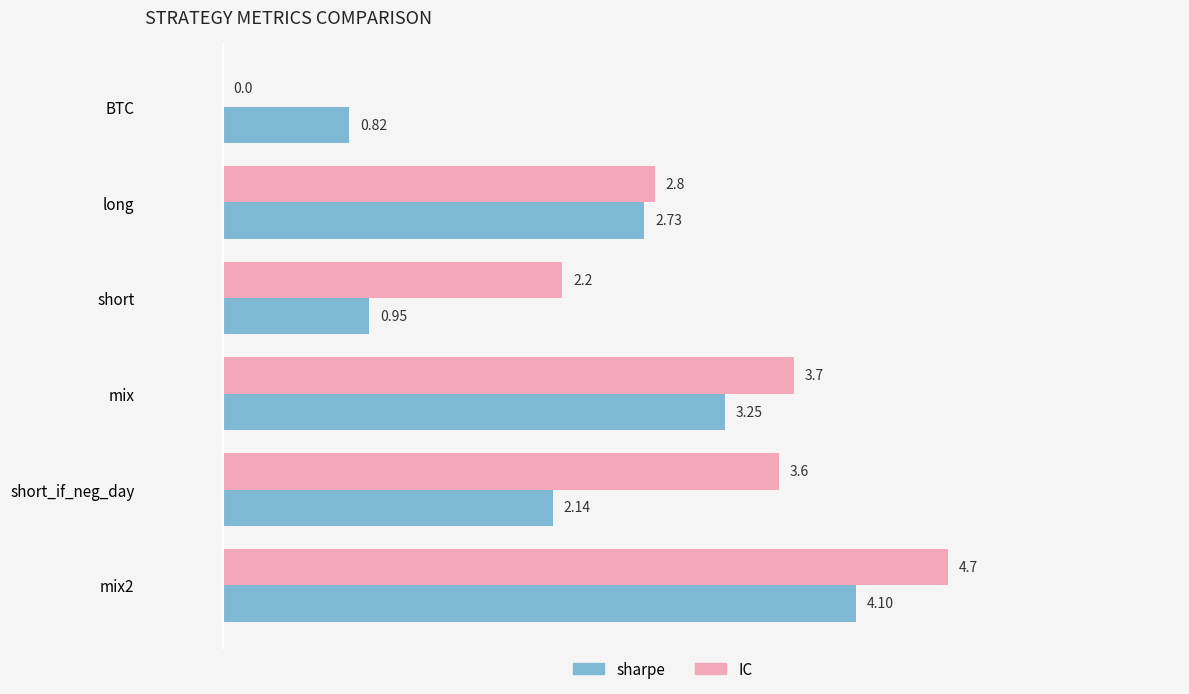

Which series has the largest total across all categories?

IC